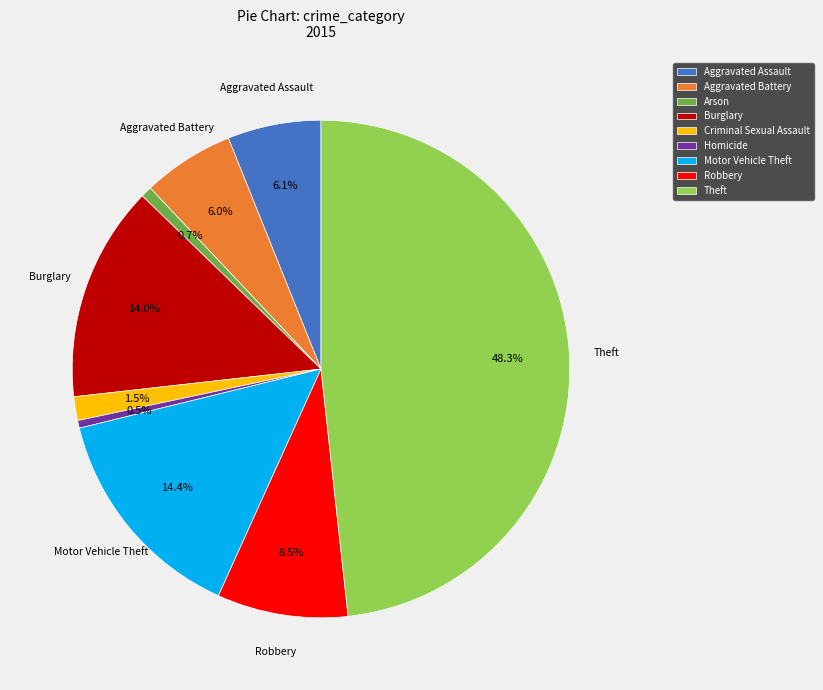

Which has a higher value, Motor Vehicle Theft or Arson?

Motor Vehicle Theft